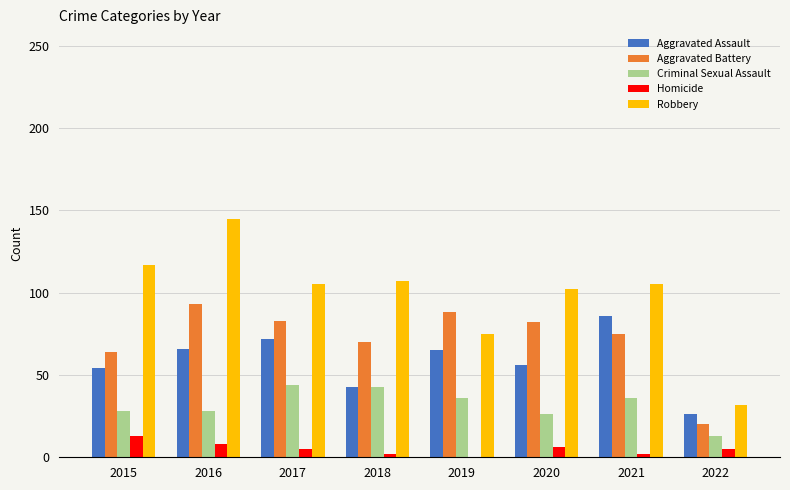

At which category does the chart reach its peak across all series?

2016